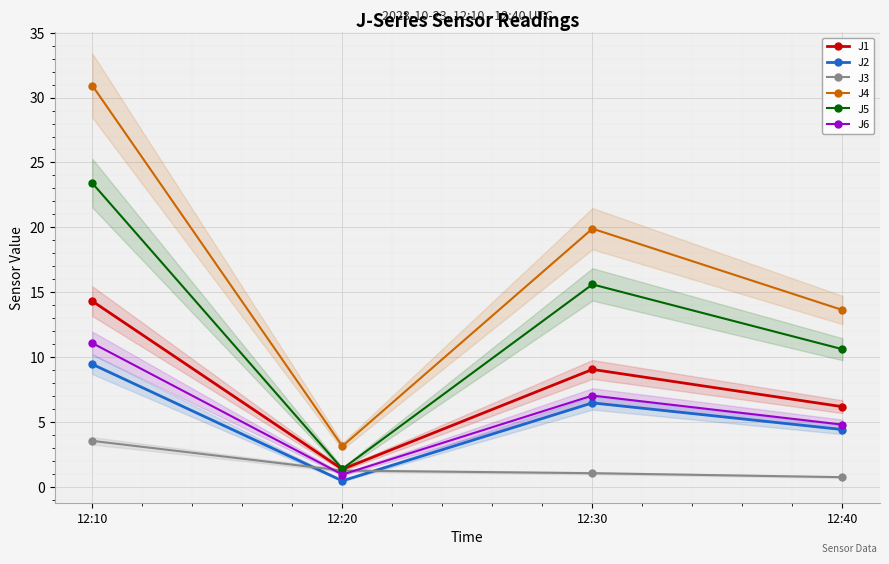

True or false: J2 and J6 intersect in this chart.

False